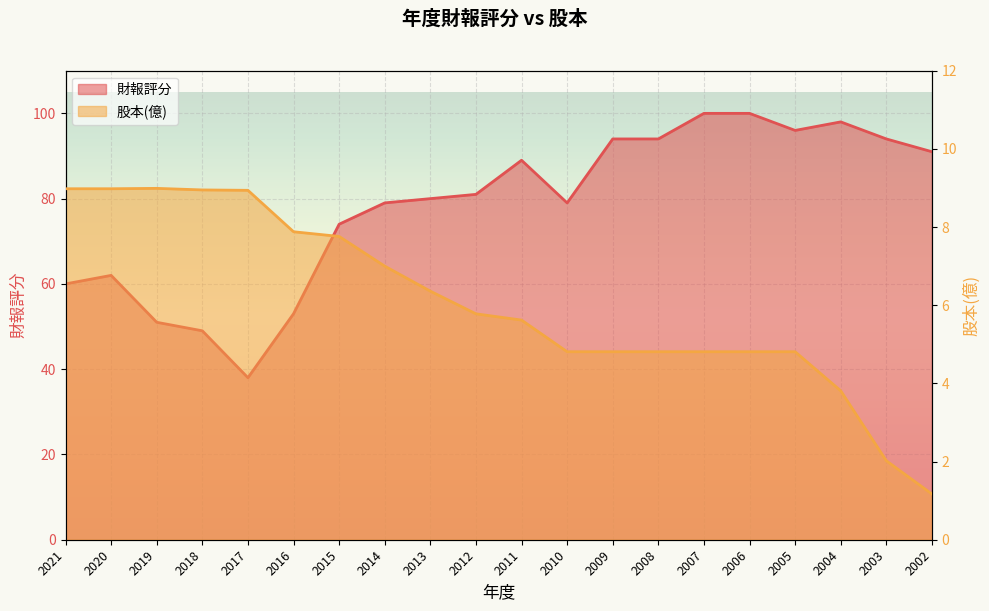

Rank the series at 2016 from highest to lowest value.

財報評分, 股本(億)